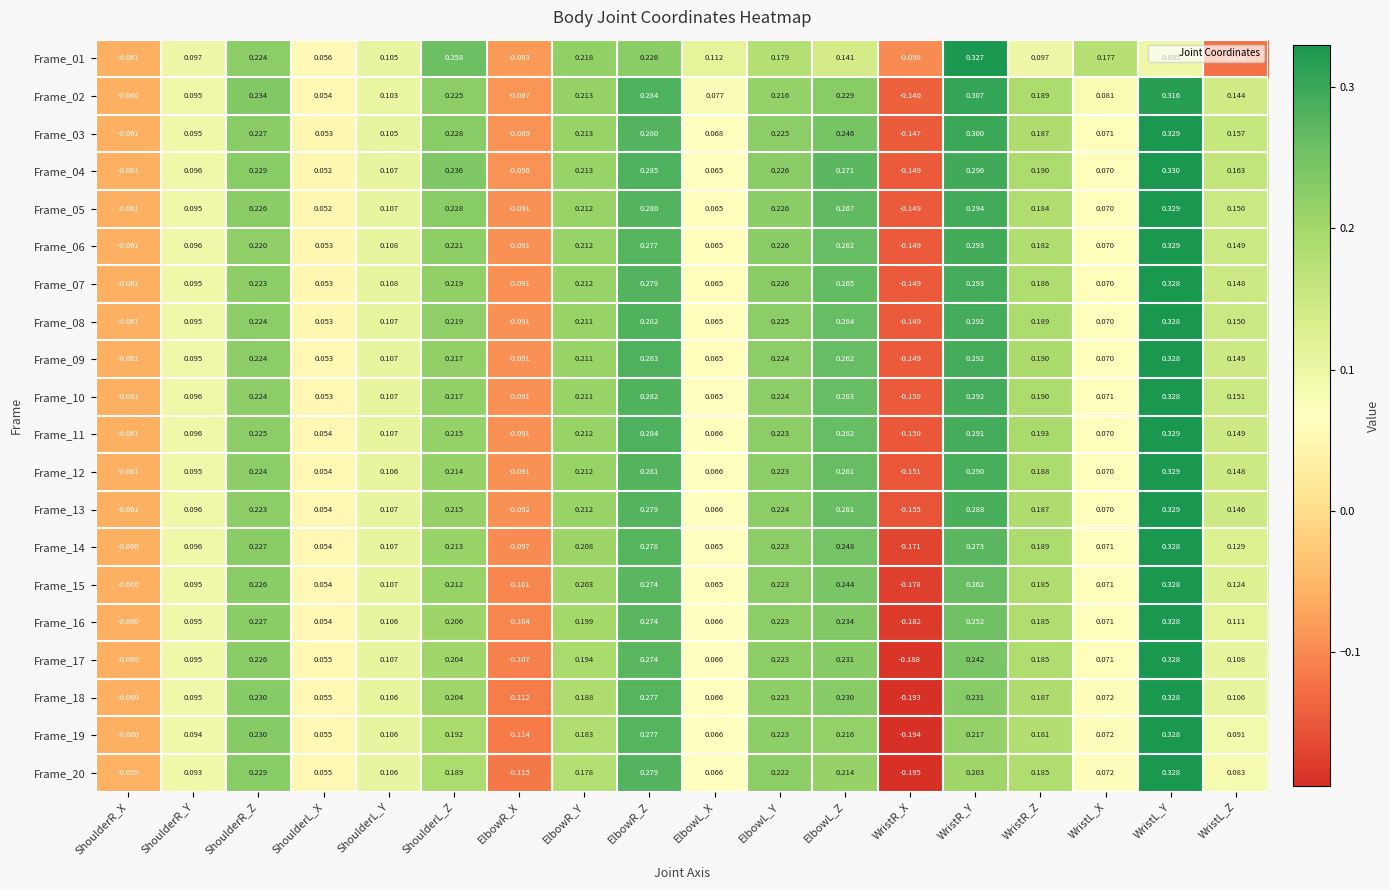

List the labels in order of Frame_11 value, smallest first.

WristR_X, ElbowR_X, ShoulderR_X, ShoulderL_X, ElbowL_X, WristL_X, ShoulderR_Y, ShoulderL_Y, WristL_Z, WristR_Z, ElbowR_Y, ShoulderL_Z, ElbowL_Y, ShoulderR_Z, ElbowL_Z, ElbowR_Z, WristR_Y, WristL_Y